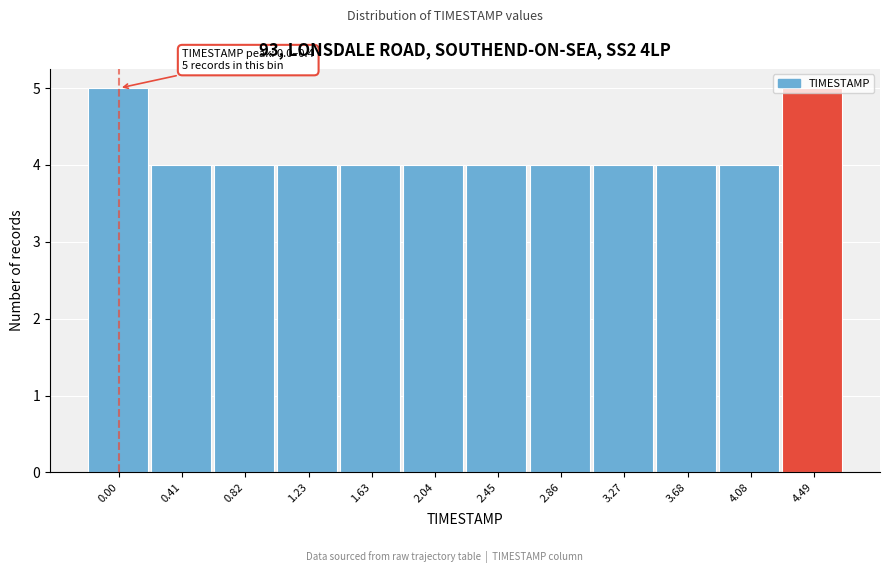

What is the ratio of the value at 3.27 to the value at 2.86?

1.0